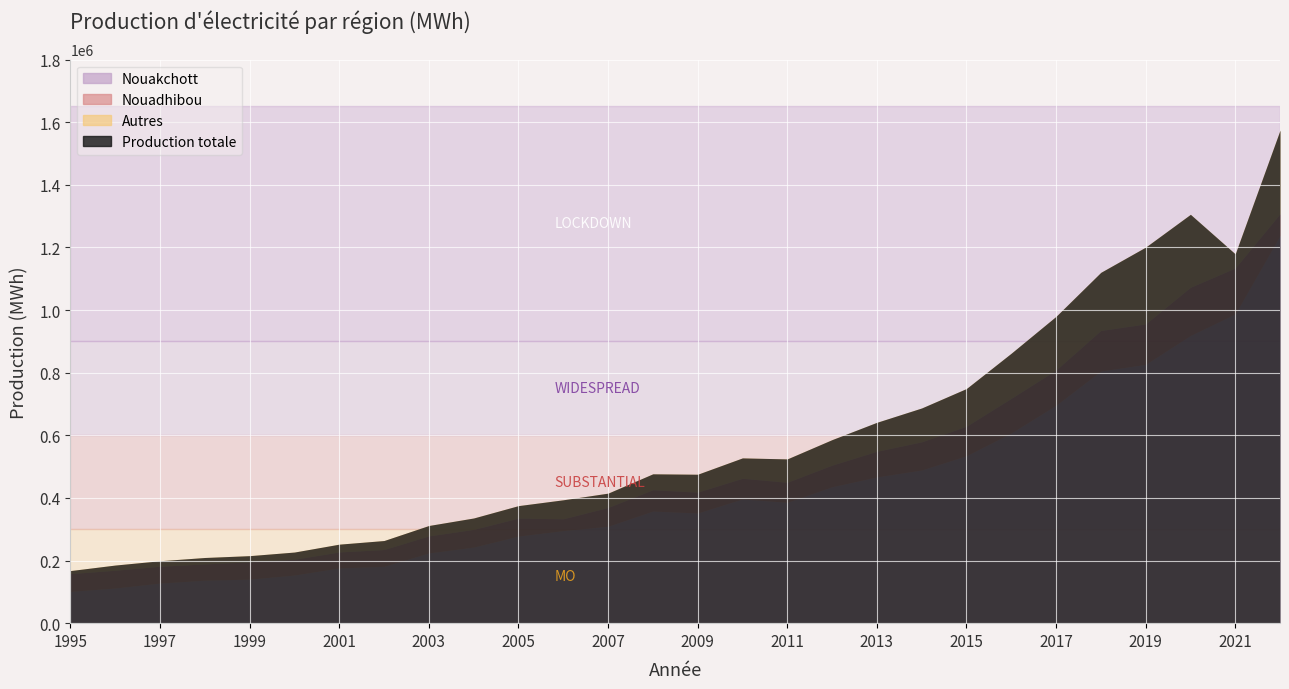

Reading right to left, extract all data points from this chart.

Nouakchott: 2022=1238007.0	2021=987812.0	2020=918885.0	2019=826618.0	2018=805282.0	2017=696035.0	2016=607457.0	2015=534779.0	2014=489233.0	2013=467118.0	2012=435722.0	2011=386083.0	2010=396769.0	2009=351912.0	2008=358094.8	2007=309512.0	2006=295794.0	2005=278109.9	2004=243057.8	2003=224327.0	2002=181486.0	2001=176508.0	2000=153764.0	1999=140668.0	1998=137336.0	1997=128090.0	1996=112374.0	1995=101566.0
Nouadhibou: 2022=69683.0	2021=146530.0	2020=153948.0	2019=129094.0	2018=129520.0	2017=112630.8	2016=110698.0	2015=94263.0	2014=89984.0	2013=81919.0	2012=69030.0	2011=63905.0	2010=66113.0	2009=66588.0	2008=68110.1	2007=60079.8	2006=37654.6	2005=57518.2	2004=56437.0	2003=54392.0	2002=53690.0	2001=50929.0	2000=50338.0	1999=55186.0	1998=51885.0	1997=53668.0	1996=56689.0	1995=56663.0
Autres: 2022=267043.0	2021=45277.0	2020=233067.0	2019=245513.0	2018=185831.0	2017=171411.6	2016=144179.0	2015=120443.0	2014=108130.0	2013=92523.0	2012=81502.0	2011=74700.0	2010=65026.0	2009=57231.0	2008=50831.6	2007=45722.4	2006=60640.2	2005=39838.9	2004=36480.0	2003=33275.0	2002=28796.0	2001=24932.0	2000=23091.0	1999=19801.0	1998=20550.0	1997=17671.0	1996=16590.0	1995=9753.0